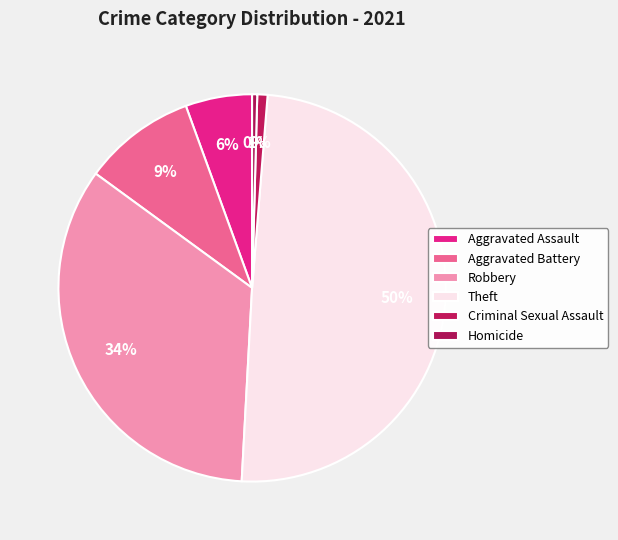

Combined, do Aggravated Battery and Theft account for over 50%?

Yes